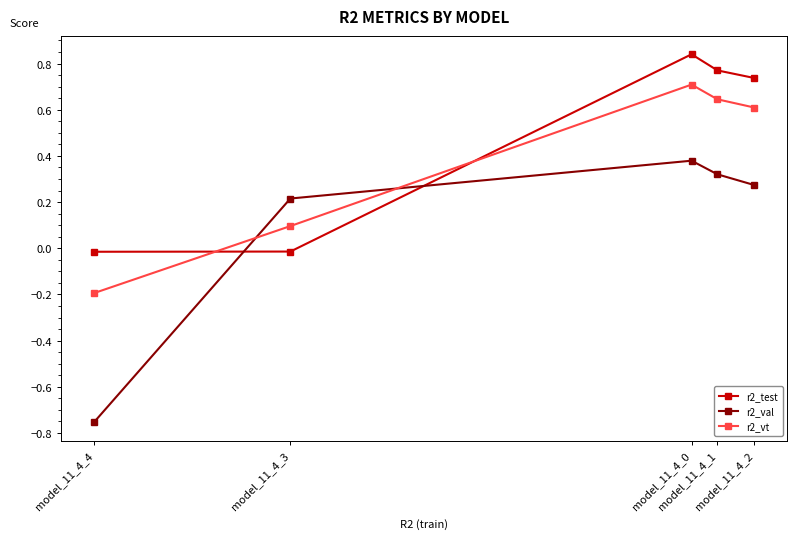

Rank the series by their maximum value, from highest to lowest.

r2_test, r2_vt, r2_val